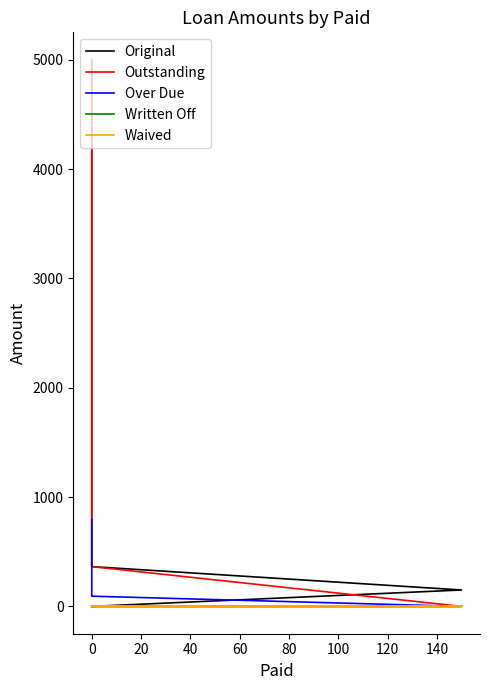

Reading left to right, transcribe all the data shown in this chart.

Original: 5000.0	363.7	150.0	0.0
Outstanding: 5000.0	363.7	0.0	0.0
Over Due: 794.4	93.4	0.0	0.0
Written Off: 0.0	0.0	0.0	0.0
Waived: 0.0	0.0	0.0	0.0